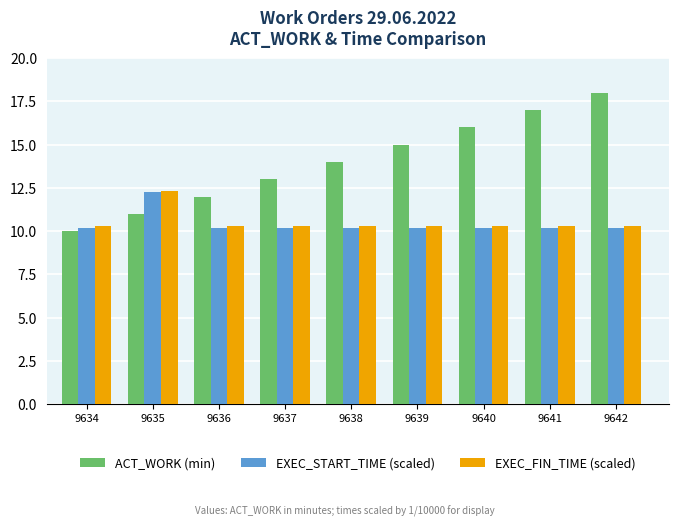

Between 9639 and 9641, which series saw the biggest shift?

ACT_WORK (min)